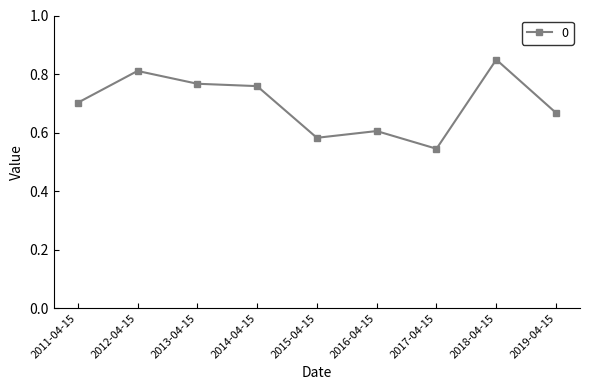

What is the difference between the maximum and minimum values?

0.3